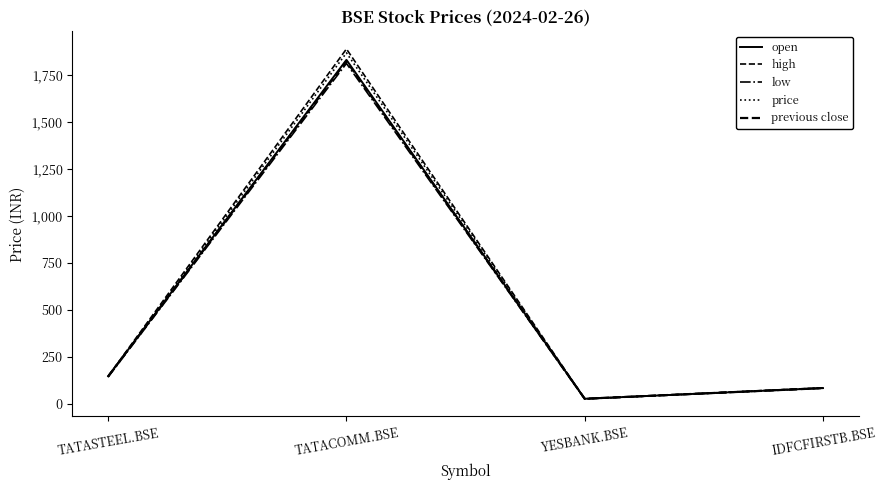

What is the sum of the high values at TATACOMM.BSE and YESBANK.BSE?

1916.0